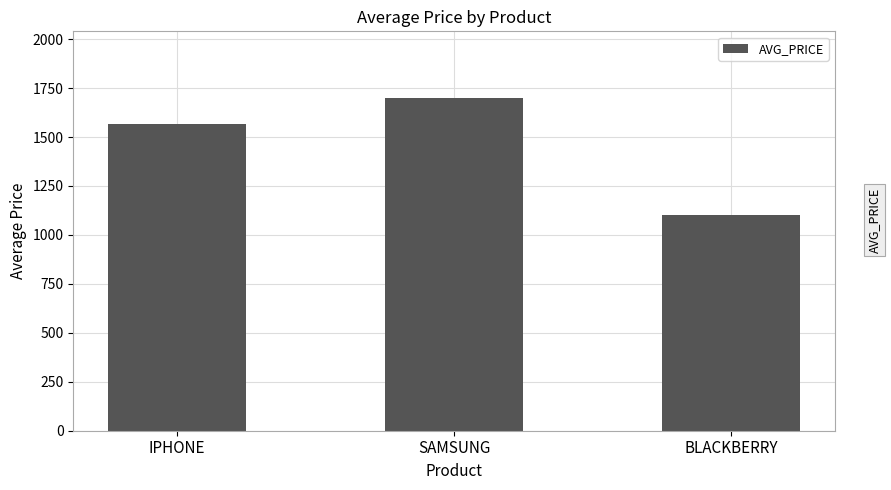

The chart shows a value of 1100.0 at BLACKBERRY. True or false?

True